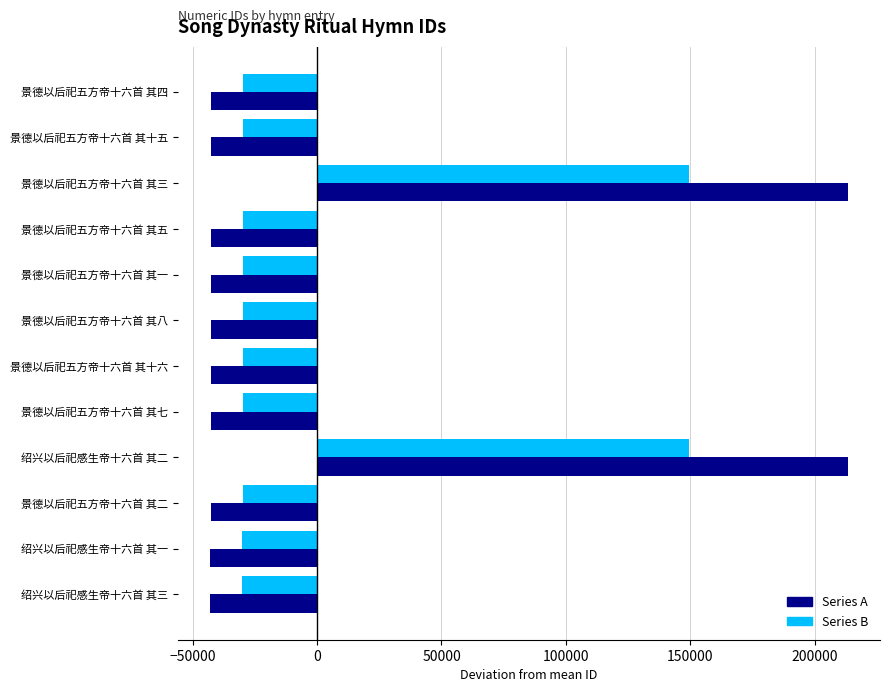

Where is Series B nearest to the value 59621?

景德以后祀五方帝十六首 其一